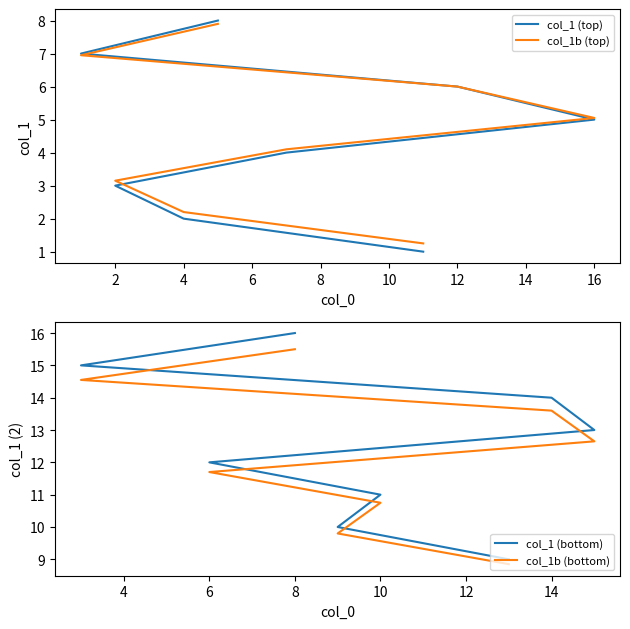

How many series are shown in this chart?

4